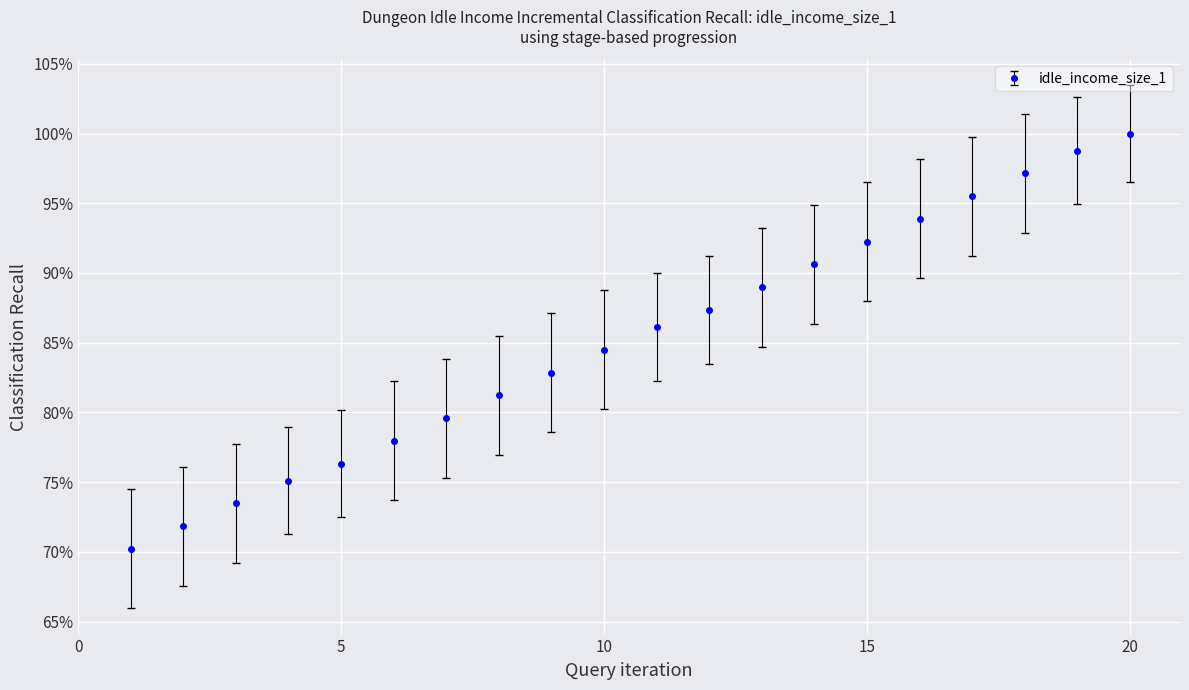

Reading right to left, what are all the values shown in this chart?

20=1.0	19=1.0	18=1.0	17=1.0	16=0.9	15=0.9	14=0.9	13=0.9	12=0.9	11=0.9	10=0.8	9=0.8	8=0.8	7=0.8	6=0.8	5=0.8	4=0.8	3=0.7	2=0.7	1=0.7